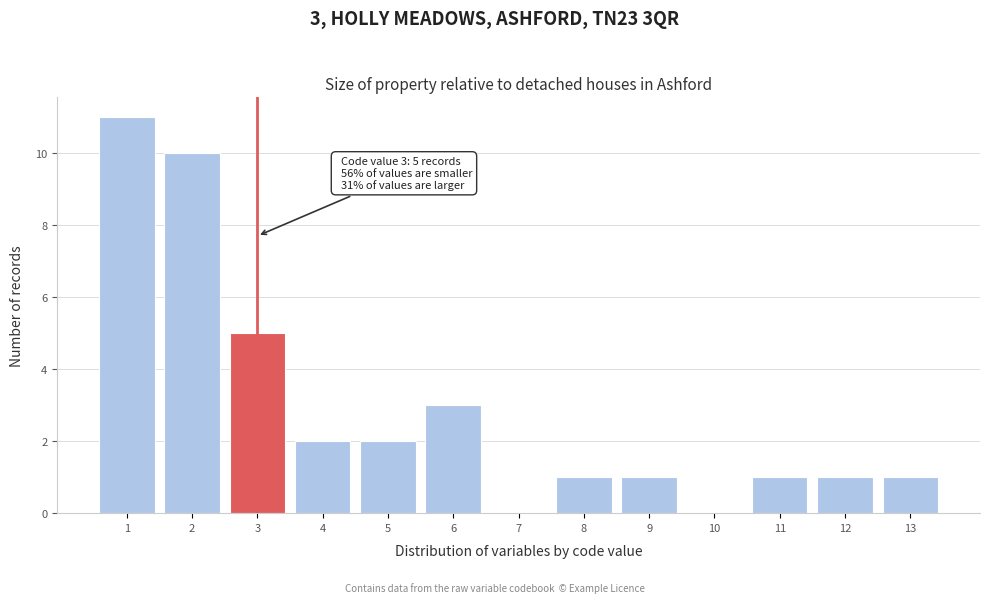

Over which range of the x-axis is the bar tallest?

0.5 to 1.5